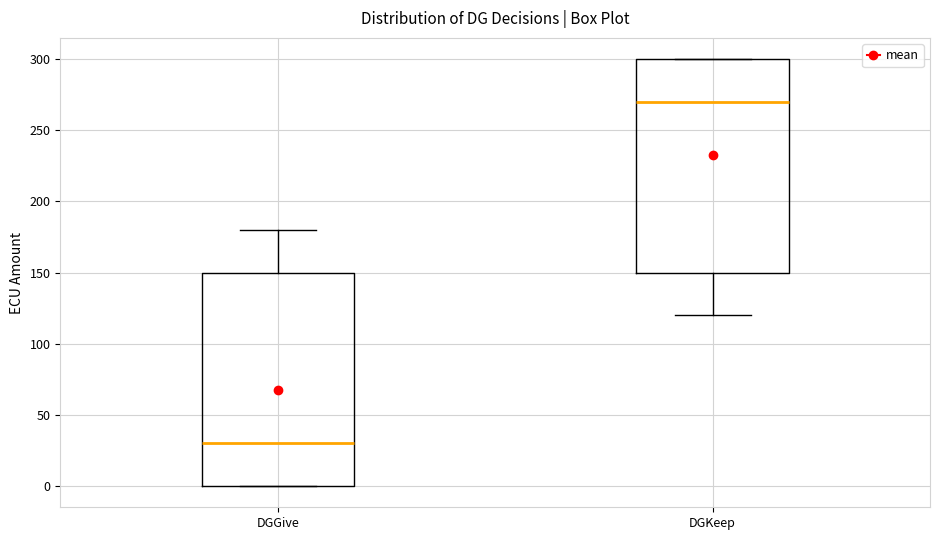

Reading left to right, transcribe this box plot: for each box, give where its median line is, the range the box spans, and where its two whiskers end, as read against the y-axis. The values are not printed on the chart, so give them approximately, as read against the axis.

DGGive: median 30, box 0 to 150, whiskers 0 to 180
DGKeep: median 270, box 150 to 300, whiskers 120 to 300